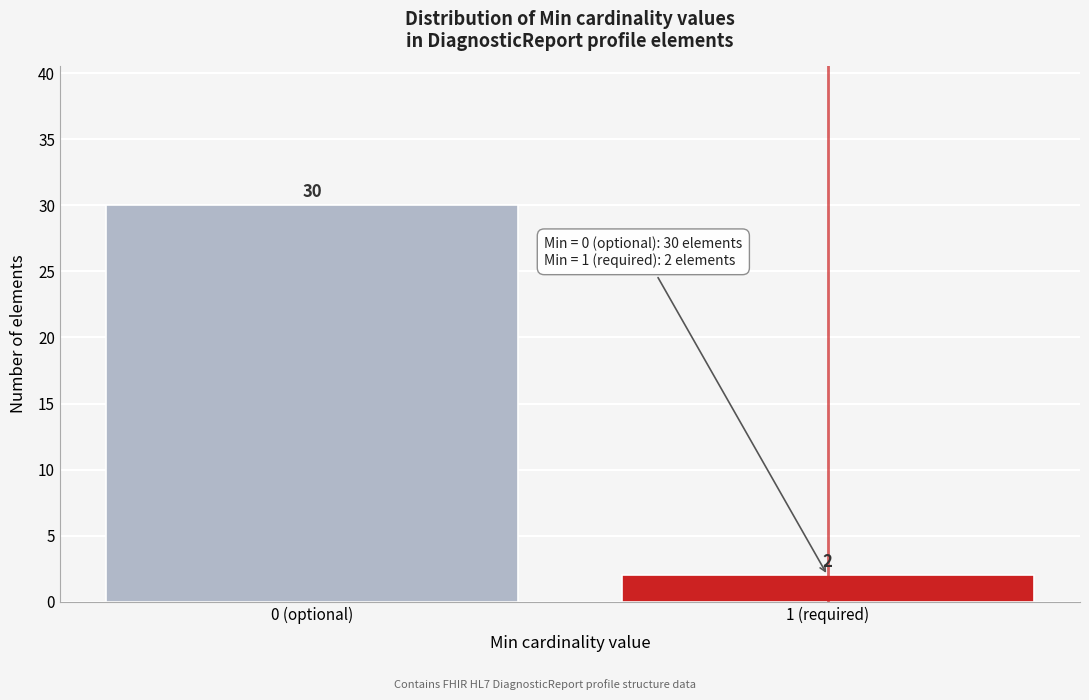

Reading right to left, what are all the values shown in this chart?

1 (required)=2	0 (optional)=30